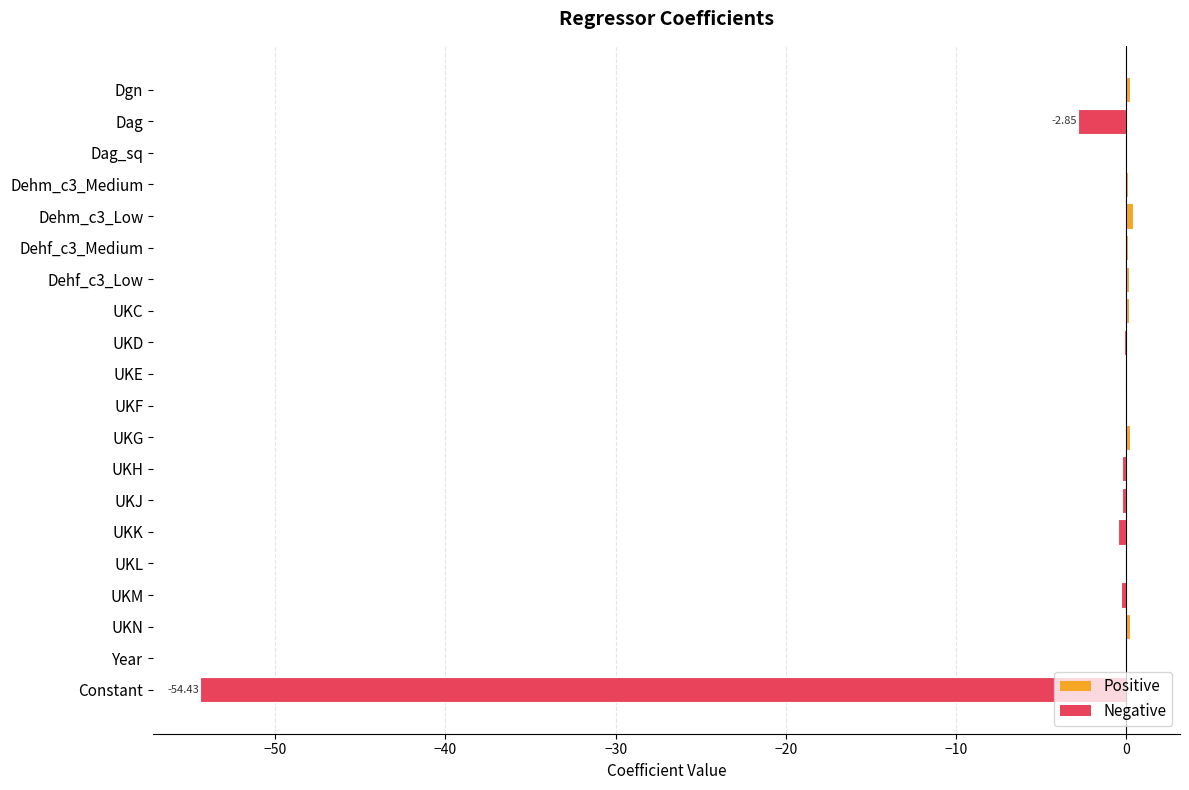

What is the maximum value shown in the chart?

0.4